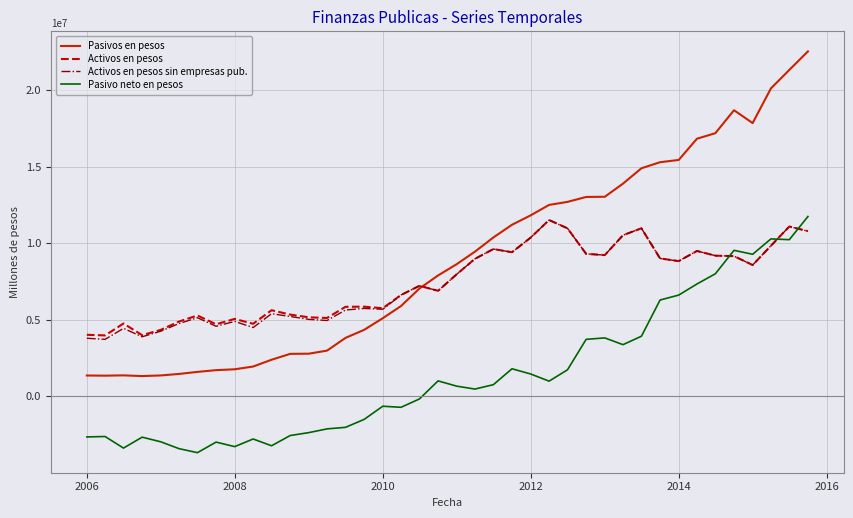

What is the smallest value displayed?

-3684461